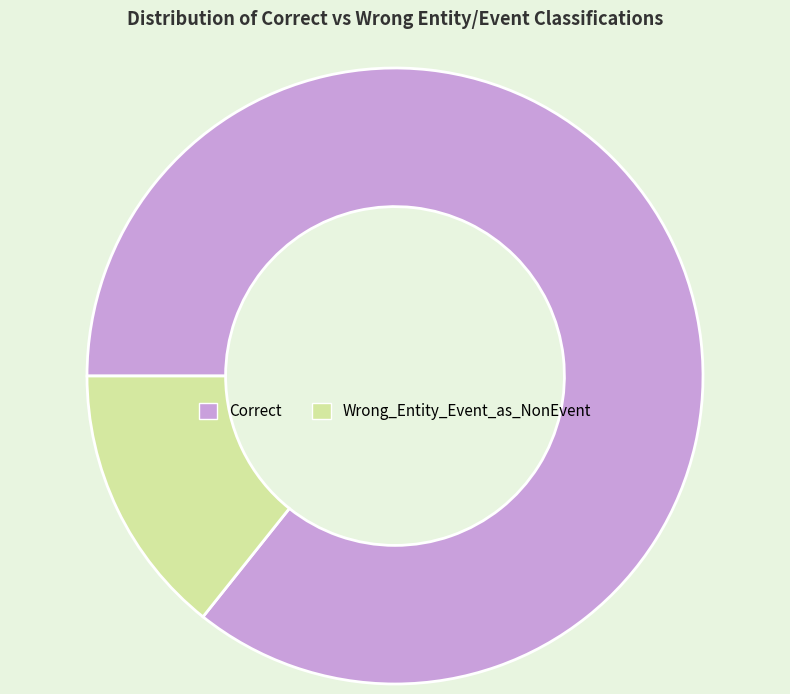

How many segments does this pie chart have?

2